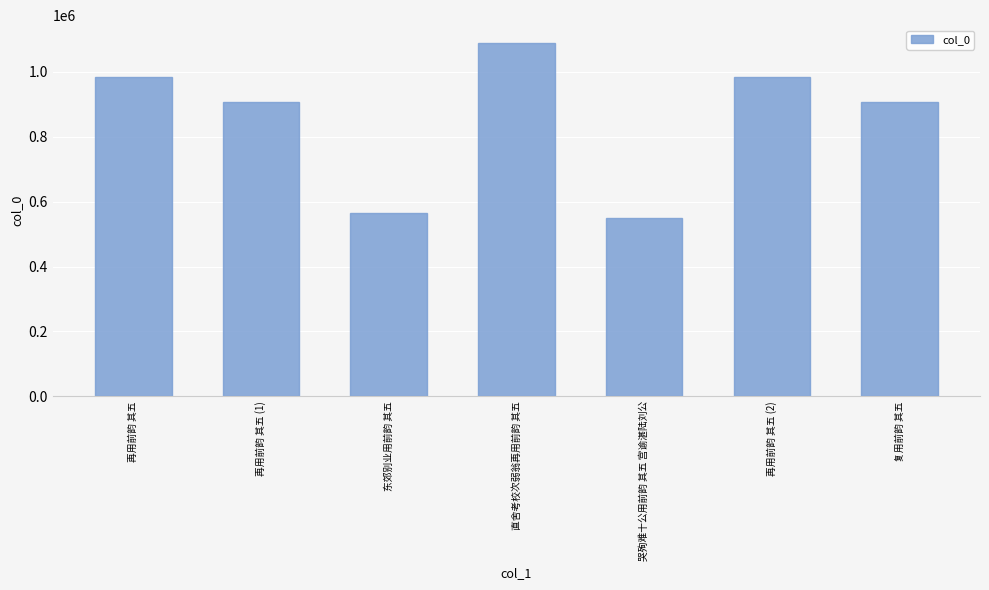

Approximately how many times larger is the value at 再用前韵 其五 (1) compared to 哭殉难十公用前韵 其五 宫谕湛陆刘公?

1.6